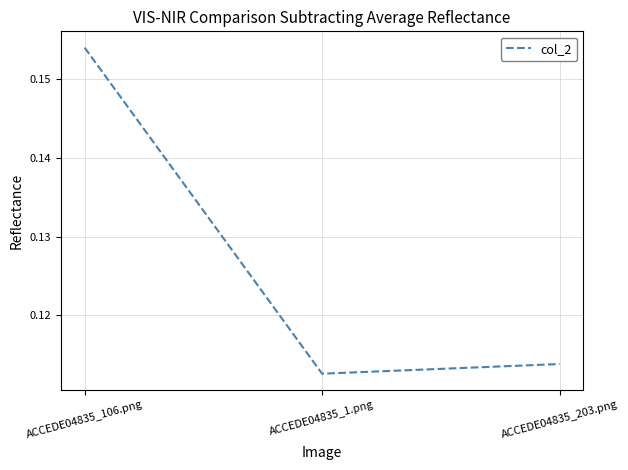

List the labels in order of value, largest first.

ACCEDE04835_106.png, ACCEDE04835_203.png, ACCEDE04835_1.png